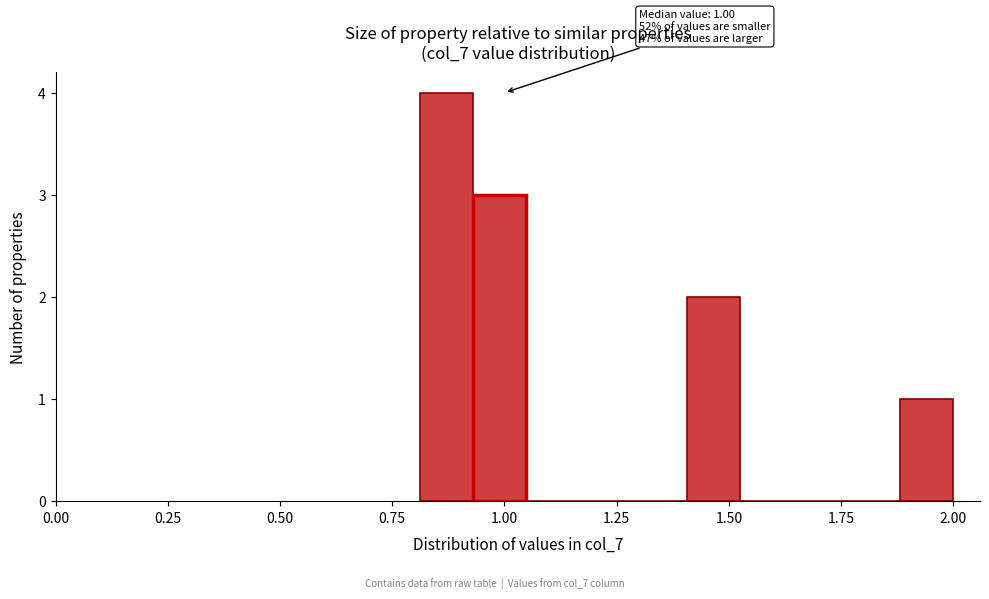

Around what value on the x-axis is the tallest bar? Give the approximate position of its centre, as read against the axis.

0.85